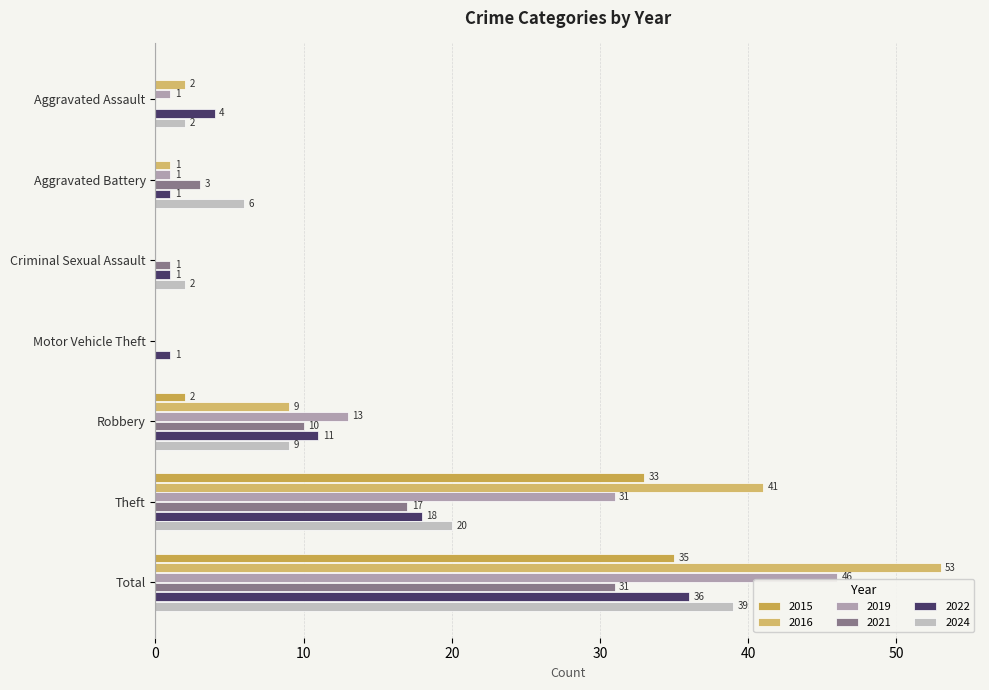

True or false: 2015 has a value of 0 at Aggravated Assault.

True